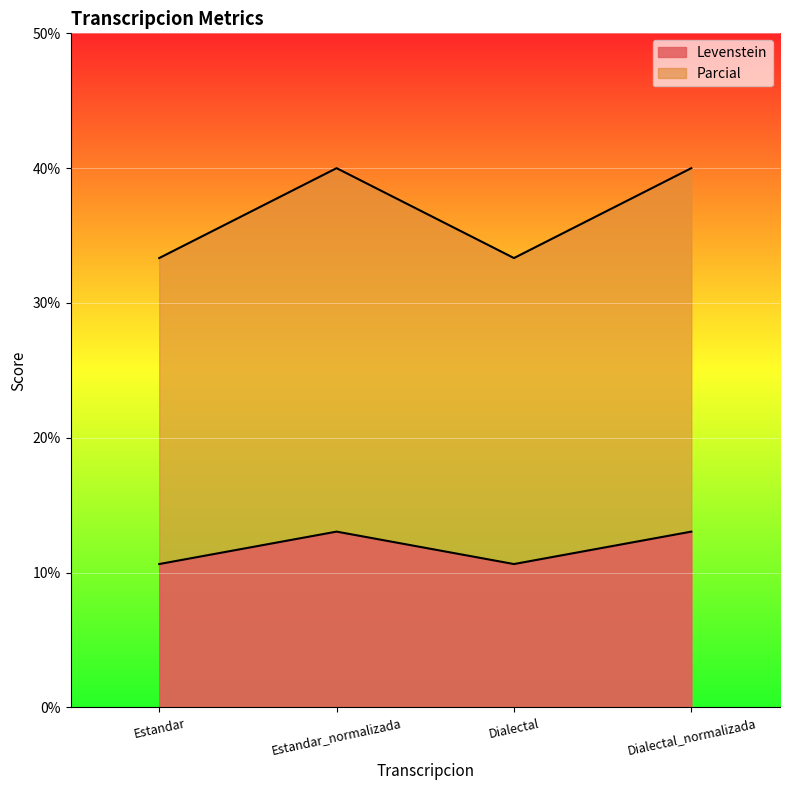

True or false: Parcial has more than 2 points higher than both neighbors.

False